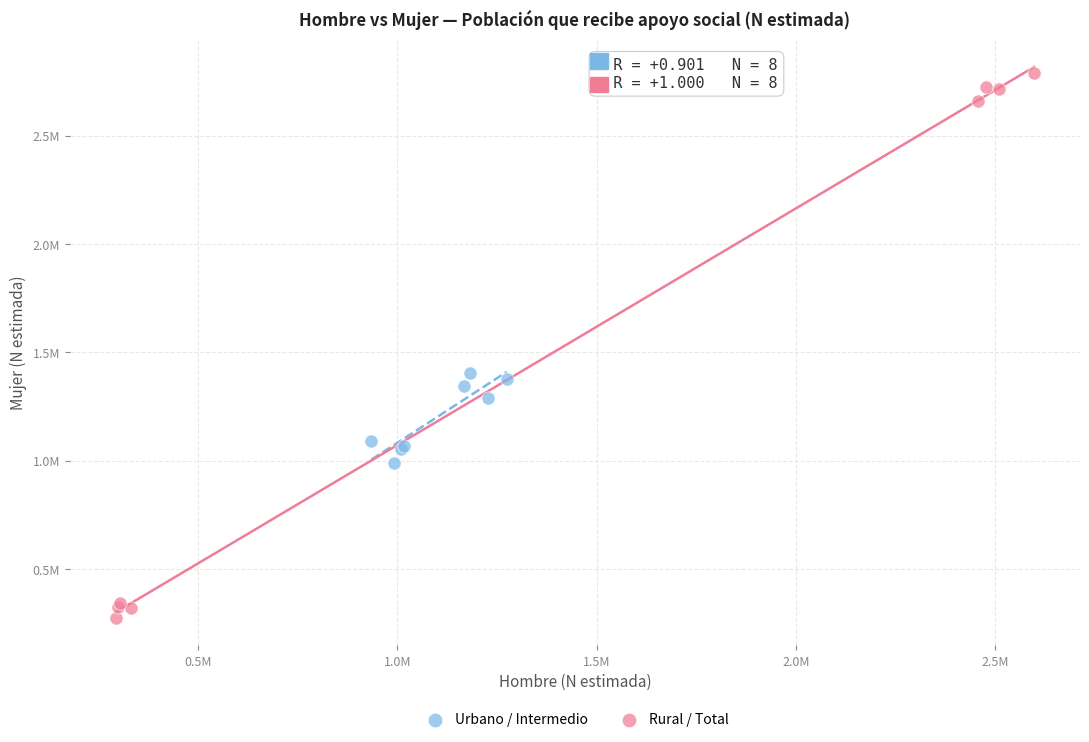

What are all the series names shown in the legend?

Urbano / Intermedio, Rural / Total